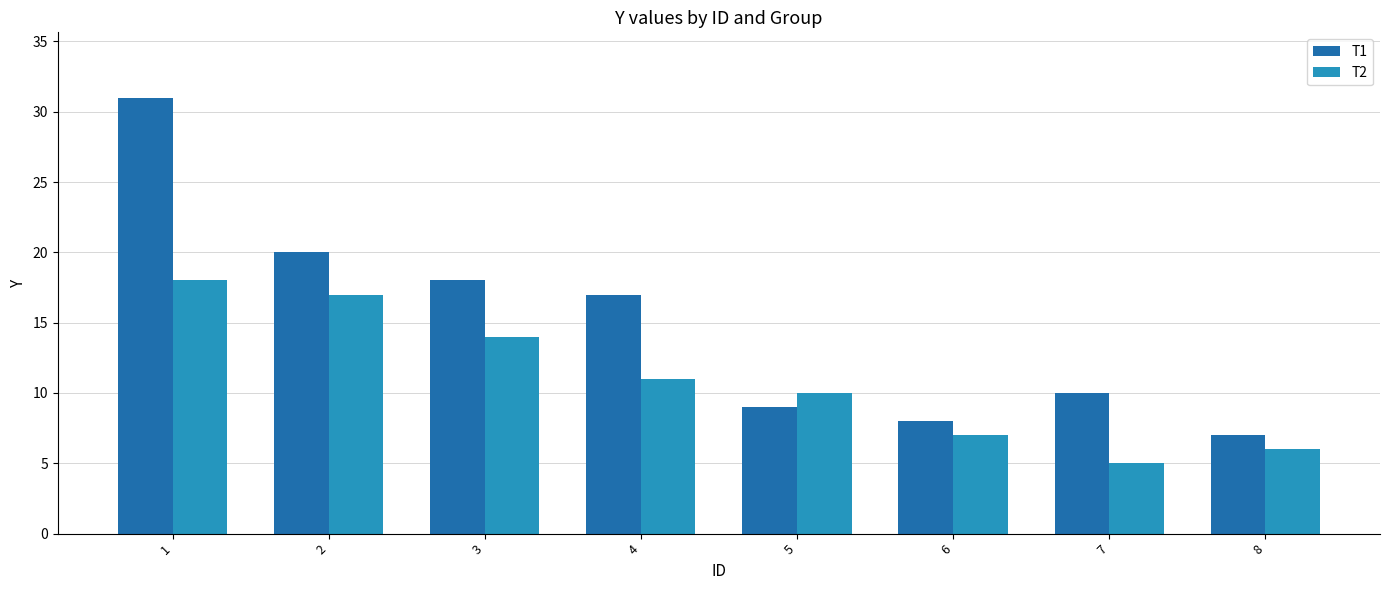

List the series in order of their overall mean, lowest first.

T2, T1